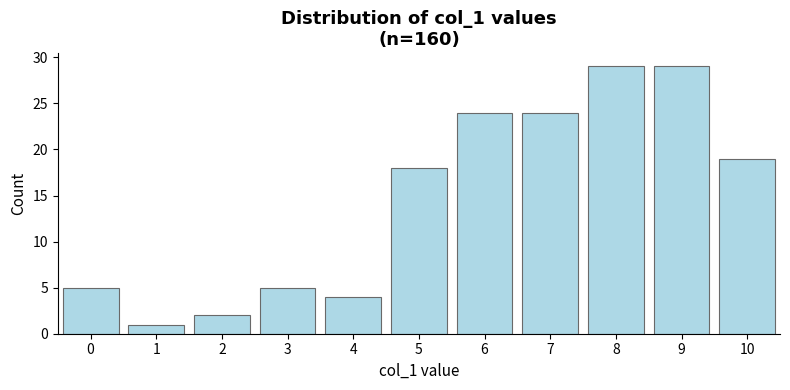

Reading left to right, list every bar in this chart as the range it spans on the x-axis followed by its height. The values are not printed on the chart, so give them approximately, as read against the axis.

-0.5 to 0.5: 5
0.5 to 1.5: 1
1.5 to 2.5: 2
2.5 to 3.5: 5
3.5 to 4.5: 4
4.5 to 5.5: 18
5.5 to 6.5: 24
6.5 to 7.5: 24
7.5 to 8.5: 29
8.5 to 9.5: 29
9.5 to 10.5: 19